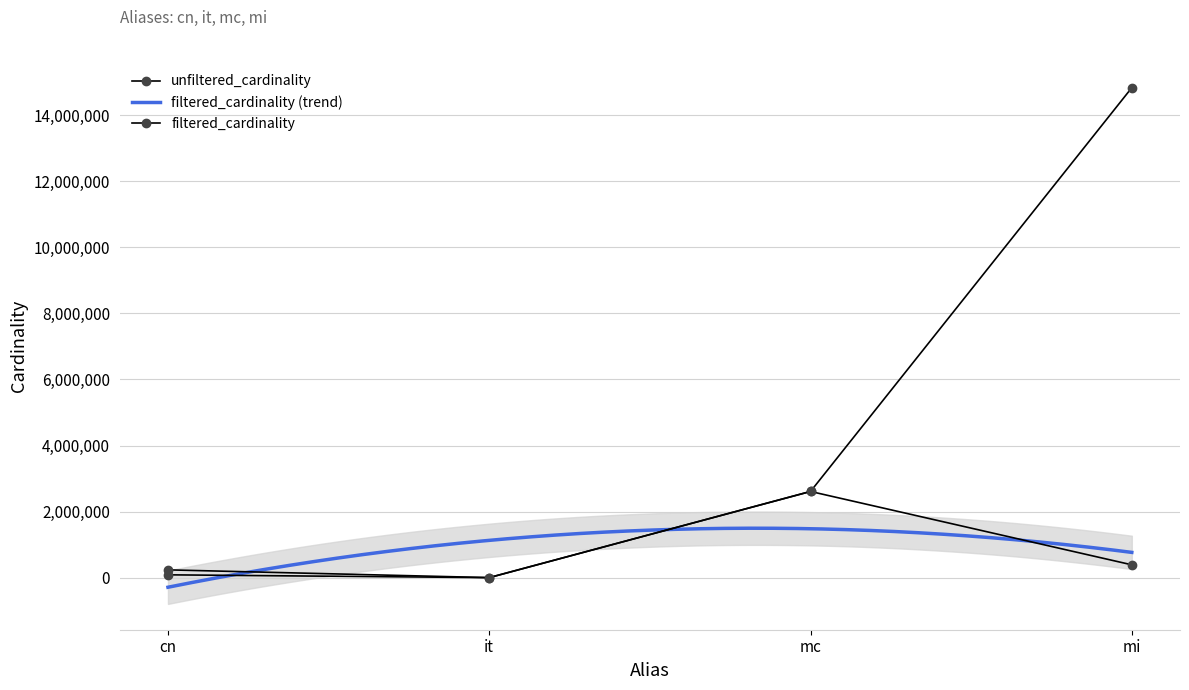

True or false: filtered_cardinality and unfiltered_cardinality intersect in this chart.

False